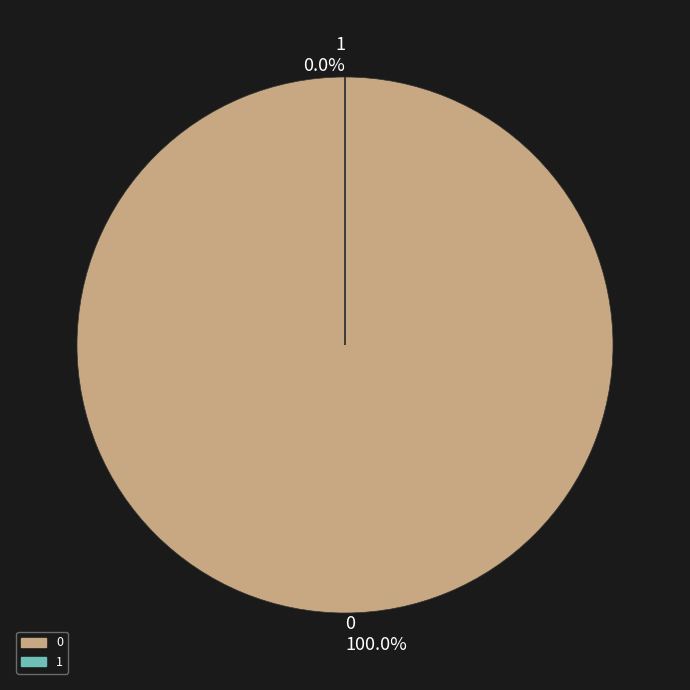

The 0 slice represents 99% of the pie. True or false?

False